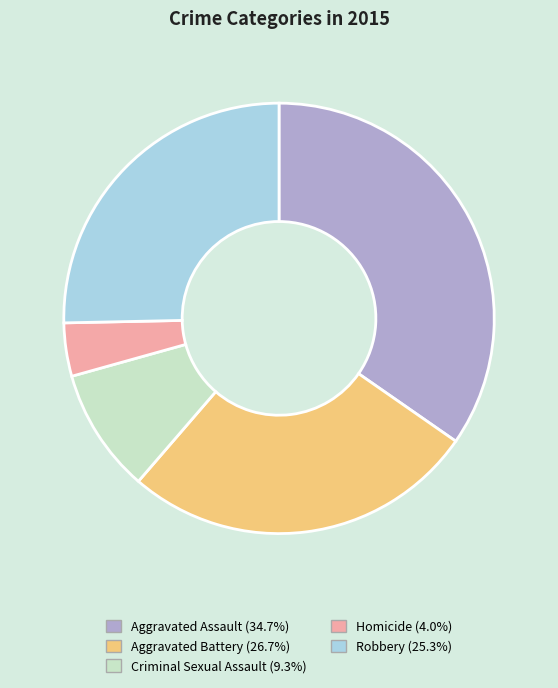

True or false: Robbery accounts for 37% of the total.

False